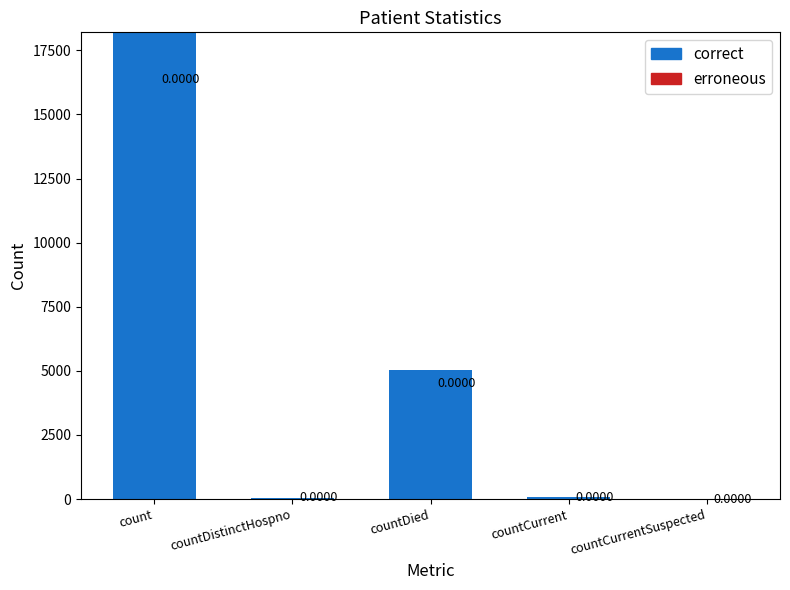

Where is the data nearest to the value 9100?

countDied